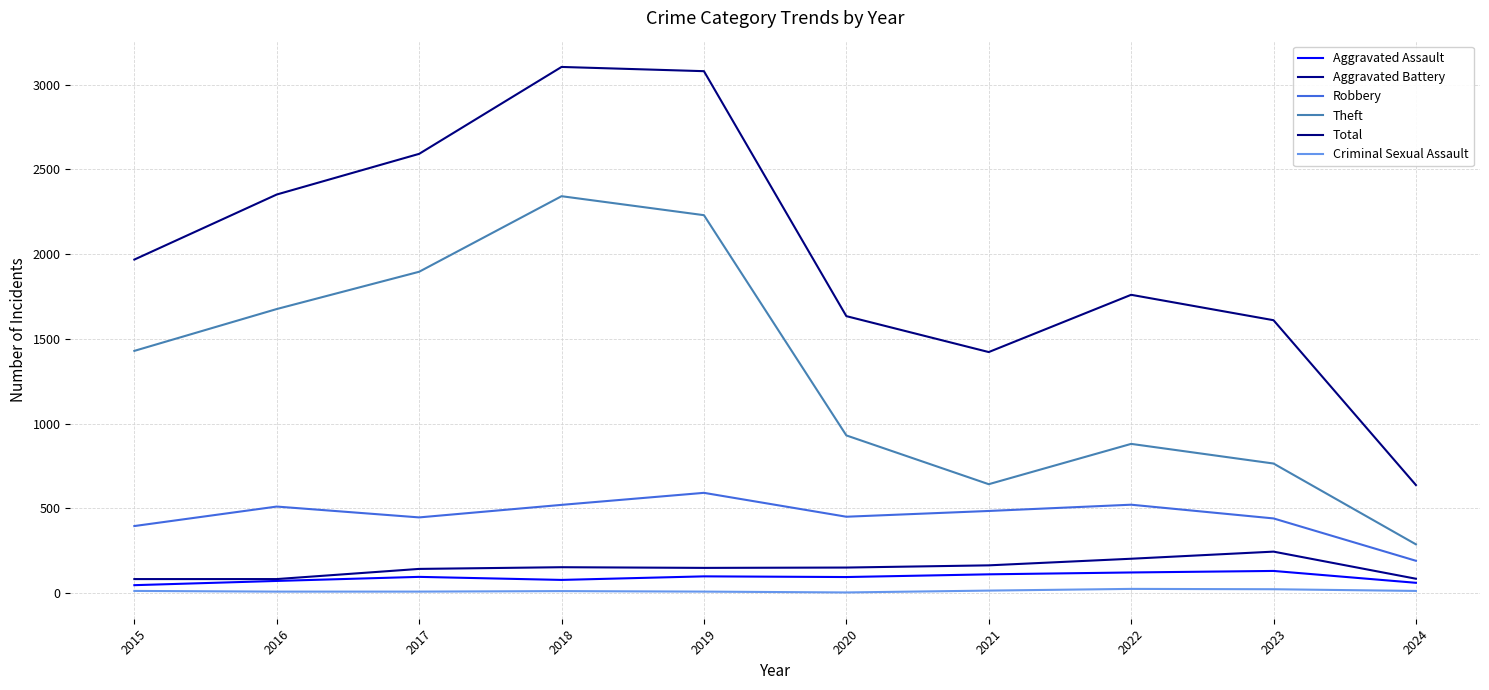

What is the difference between the Total values at 2021 and 2019?

1658